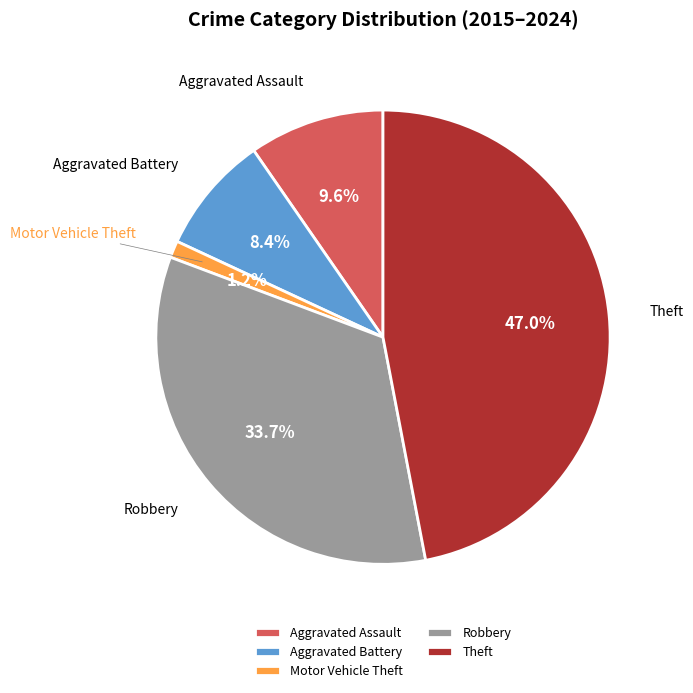

To the nearest percent, what is the average slice percentage?

20%